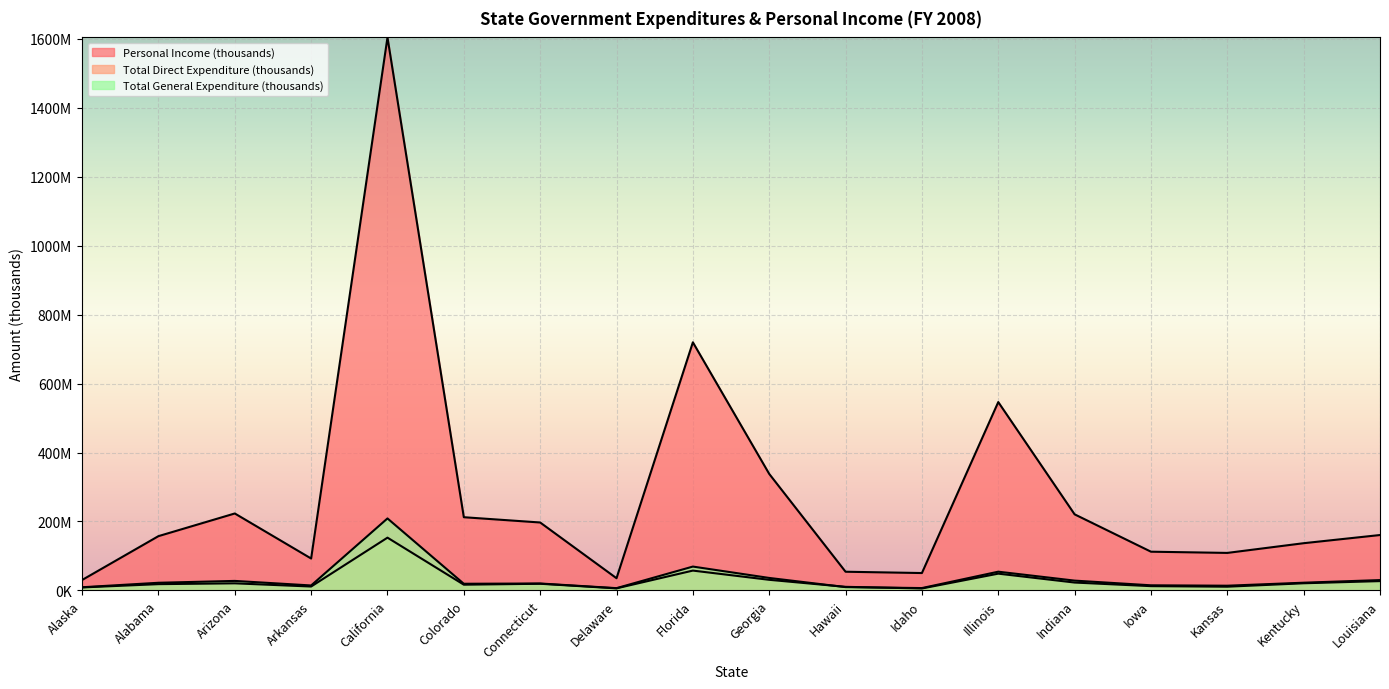

What is the spread (max minus min) of values at Hawaii?

44607993